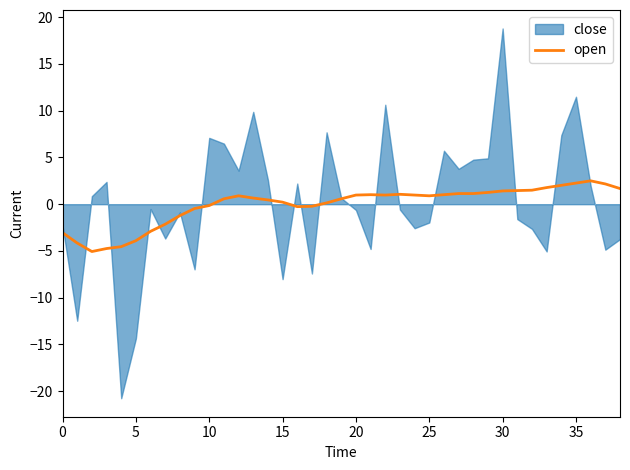

What is the sum of all values?

-2.1